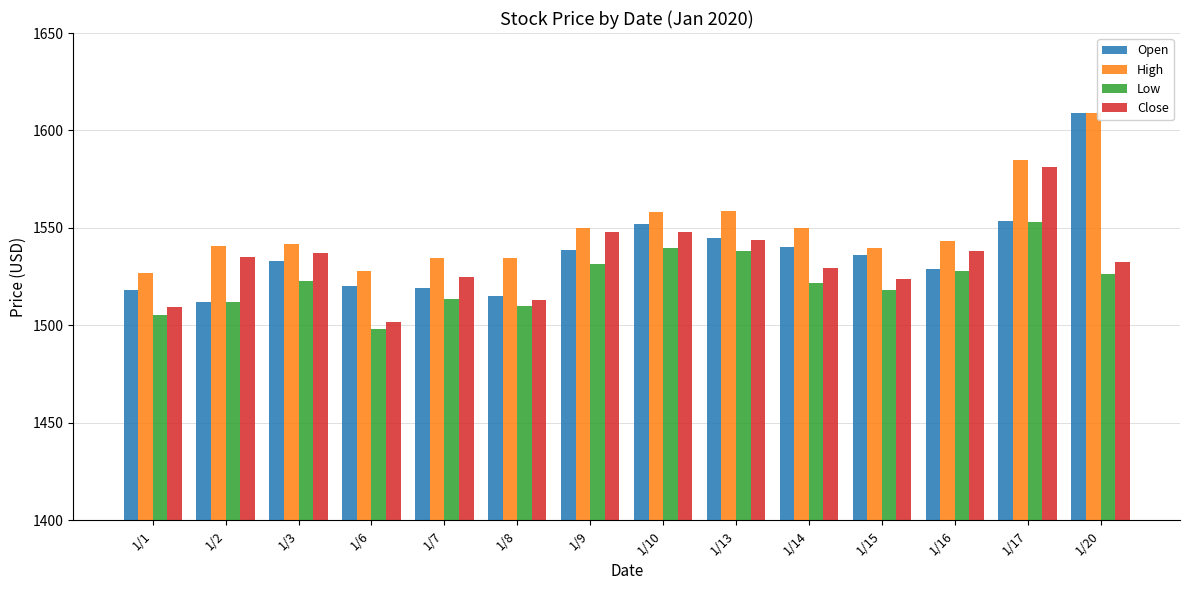

Is it true that High equals 2417.4 at 1/17?

False